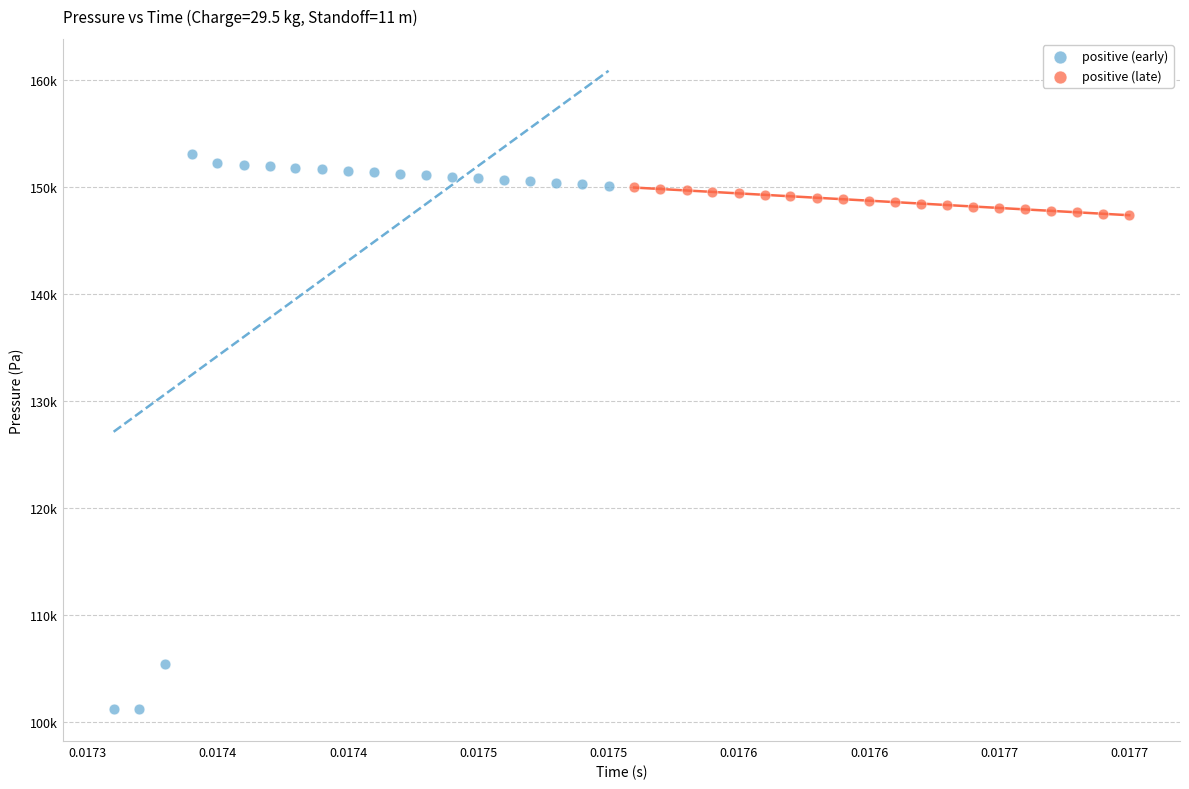

What are all the series names shown in the legend?

positive (early), positive (late)